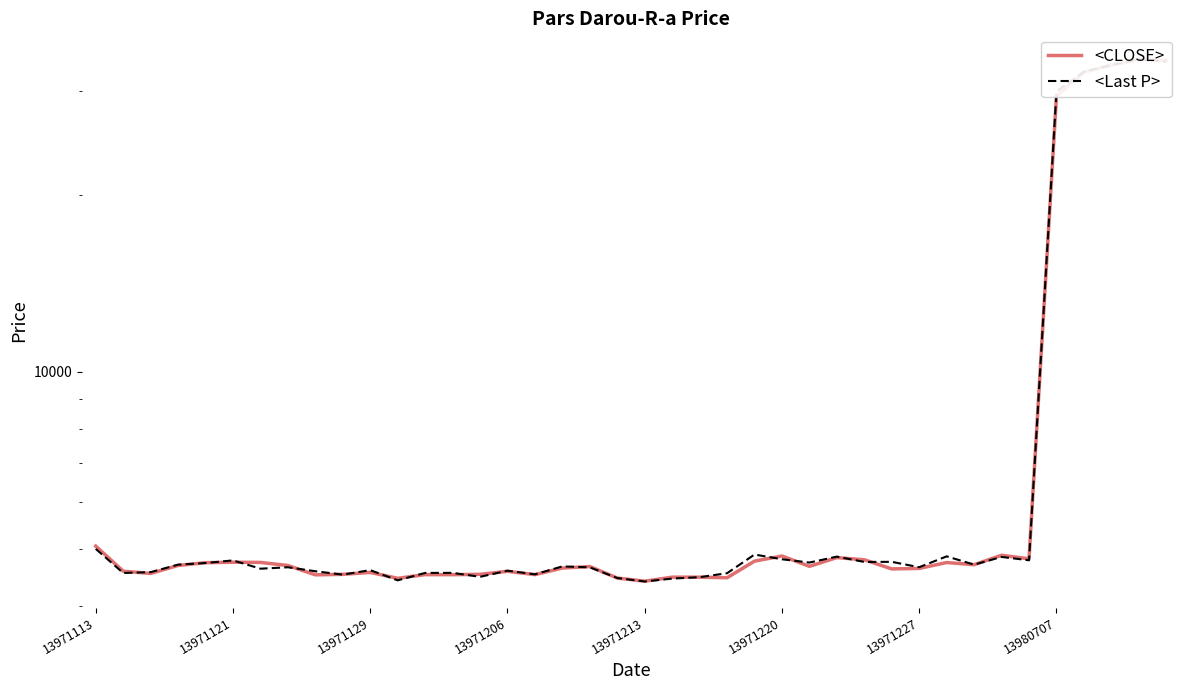

Which has a higher value, 23 or 36?

36